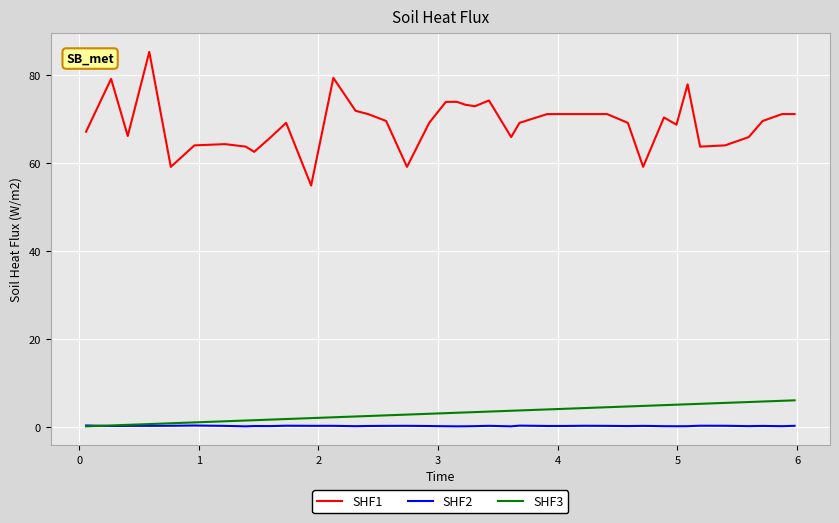

What is the maximum value shown in the chart?

85.2